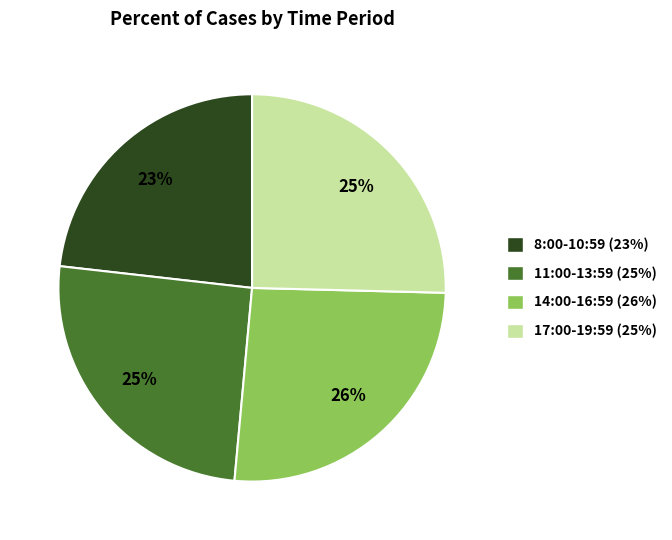

To the nearest percent, what is the average slice percentage?

25%